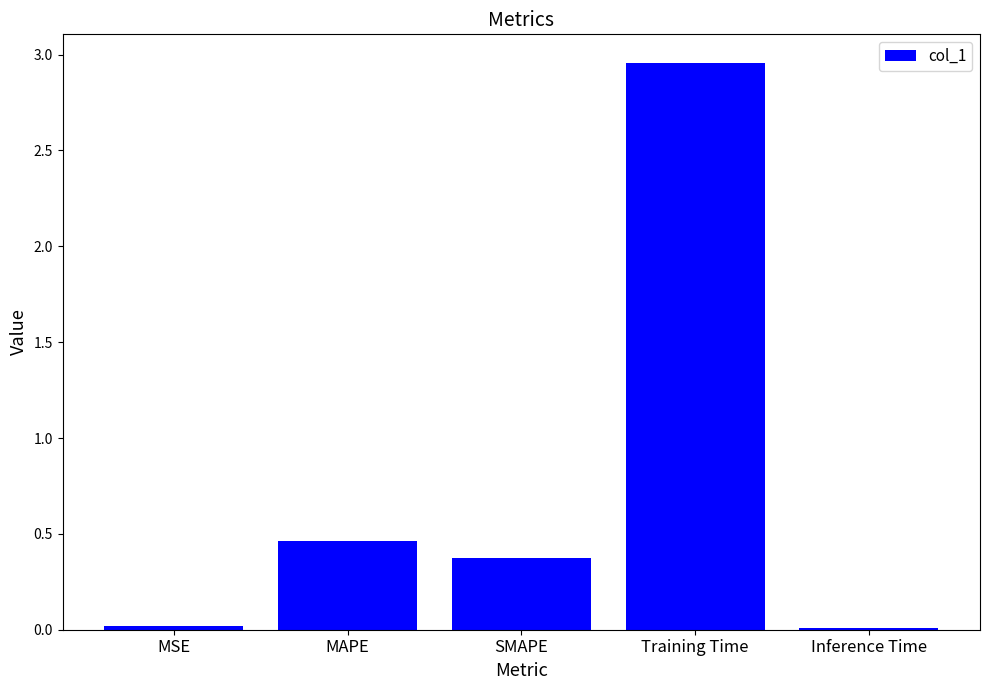

What position from the left is SMAPE?

3